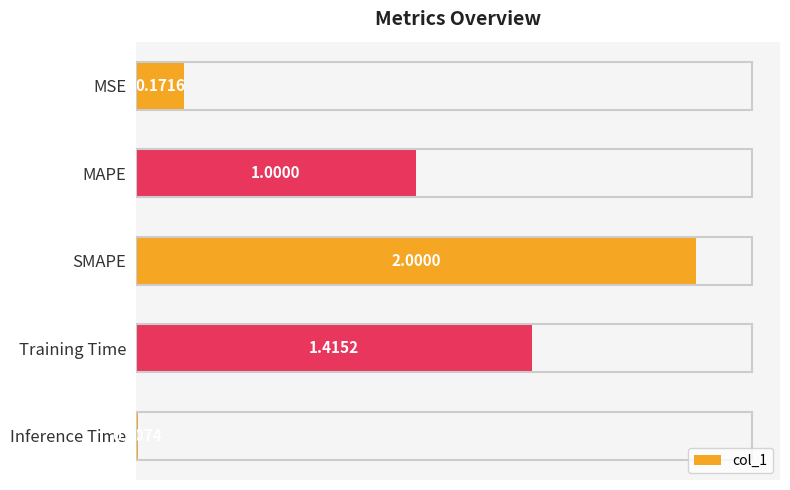

How many bars are there in total?

5